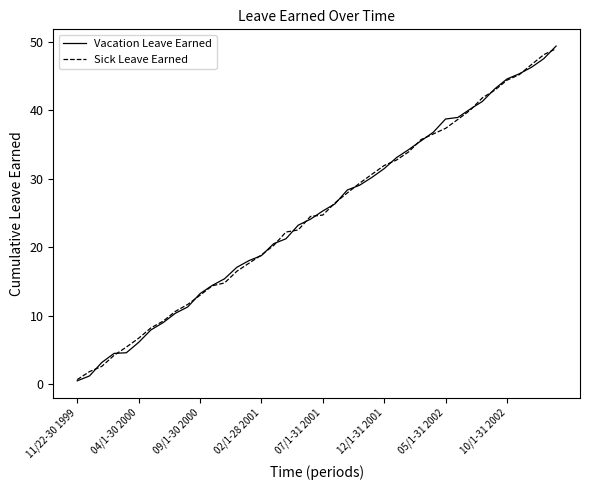

Where does the Vacation Leave Earned series first go above 25?

07/1-31 2001